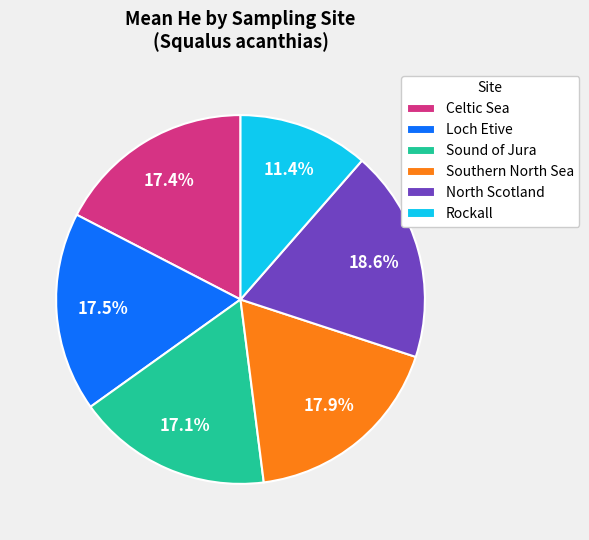

How many slices are in this pie chart?

6